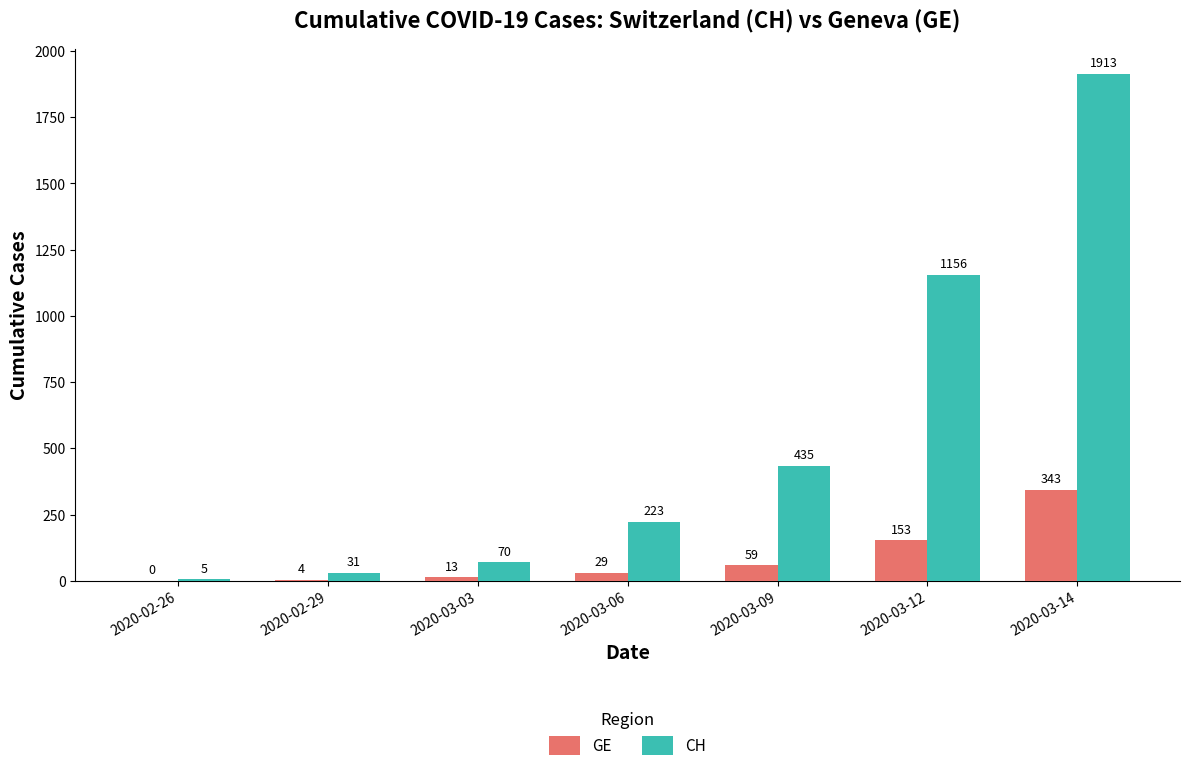

How many groups of bars are there?

7